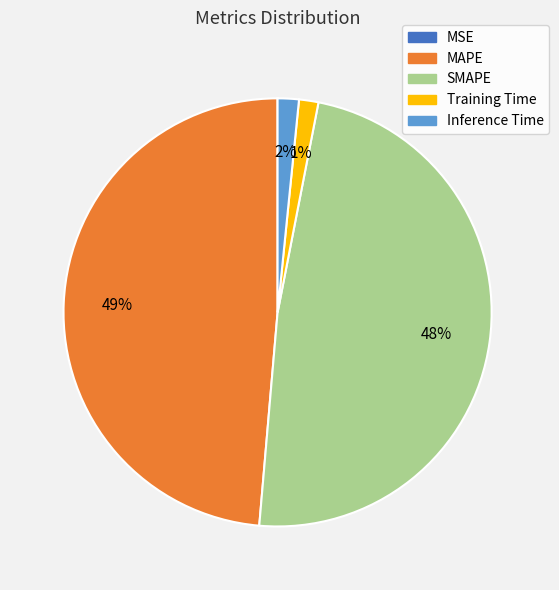

Does Inference Time account for over 50% of the chart?

No